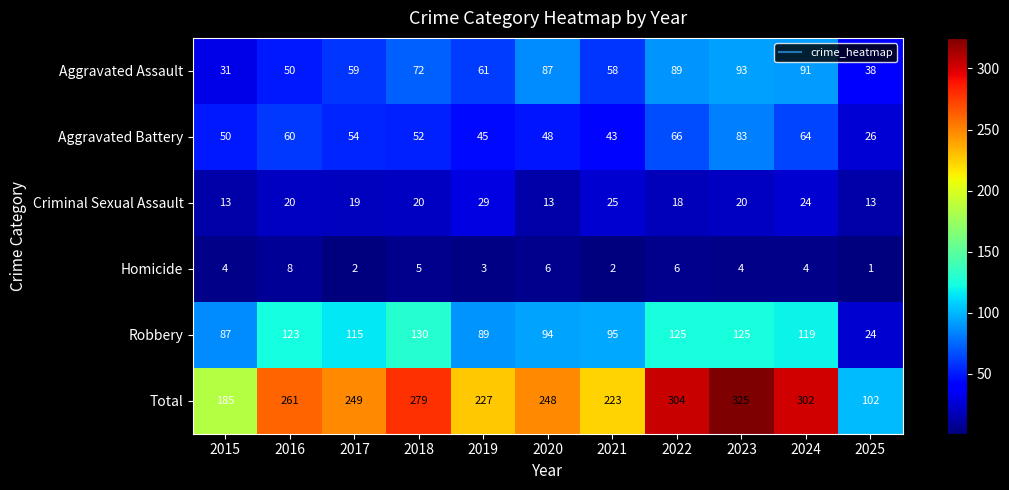

What is the total value across all series at 2021?

446